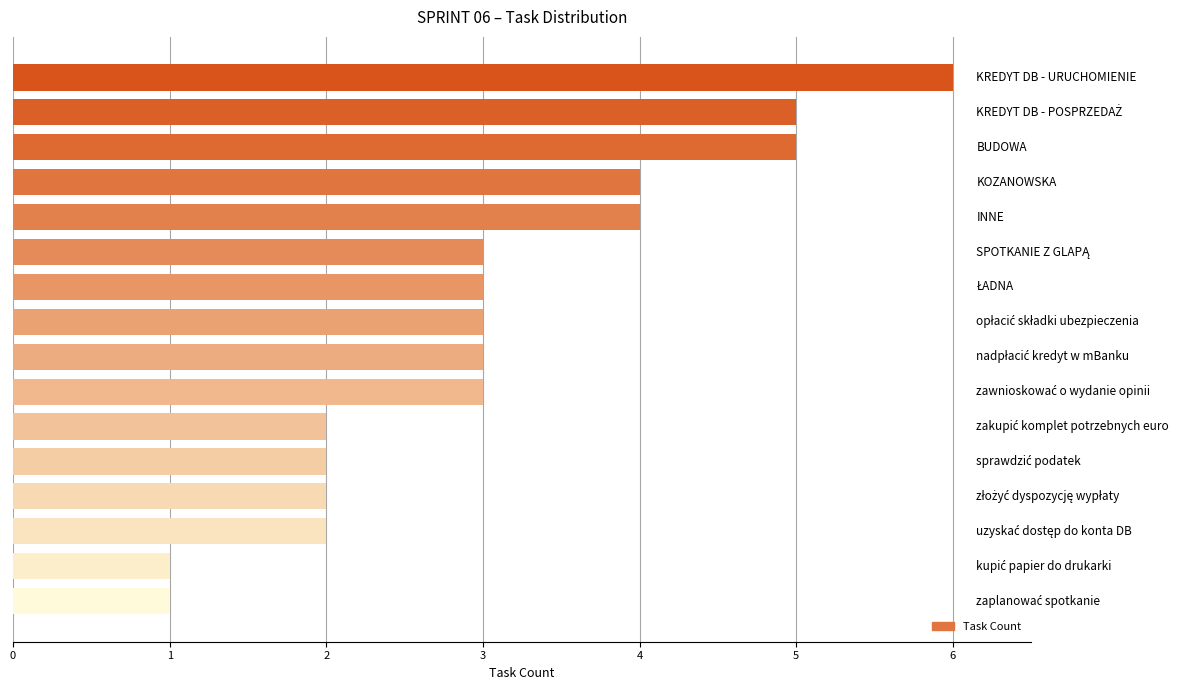

Does the chart contain any negative values?

No